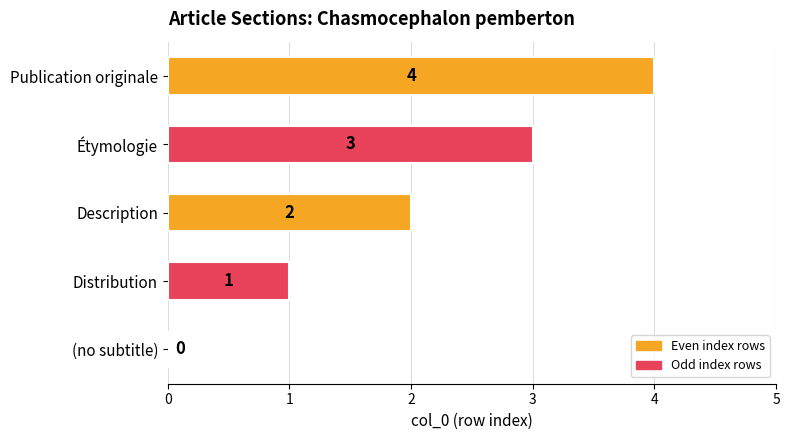

What is the sum of all values?

10